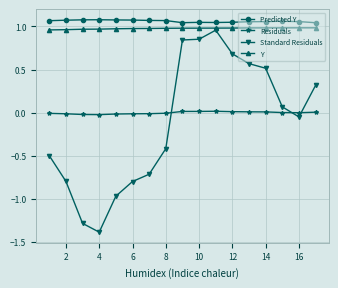

What is the smallest value displayed?

-1.4